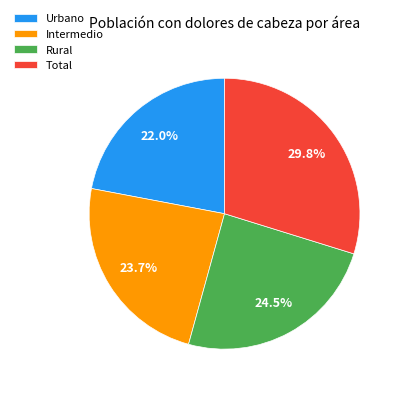

To the nearest percent, what is the difference between the Total and Urbano slice percentages?

8%